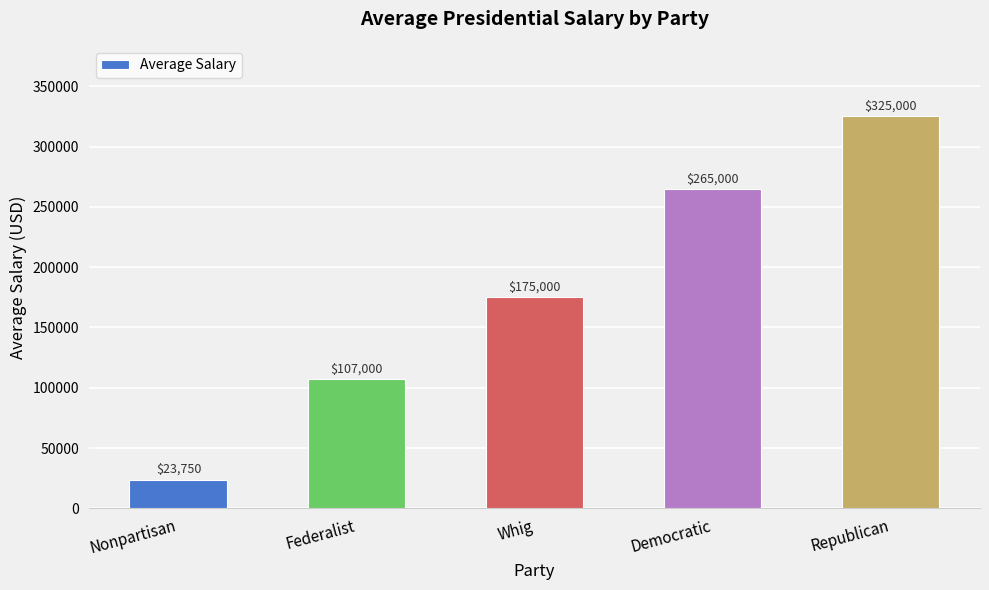

The value at Democratic is 170030. True or false?

False